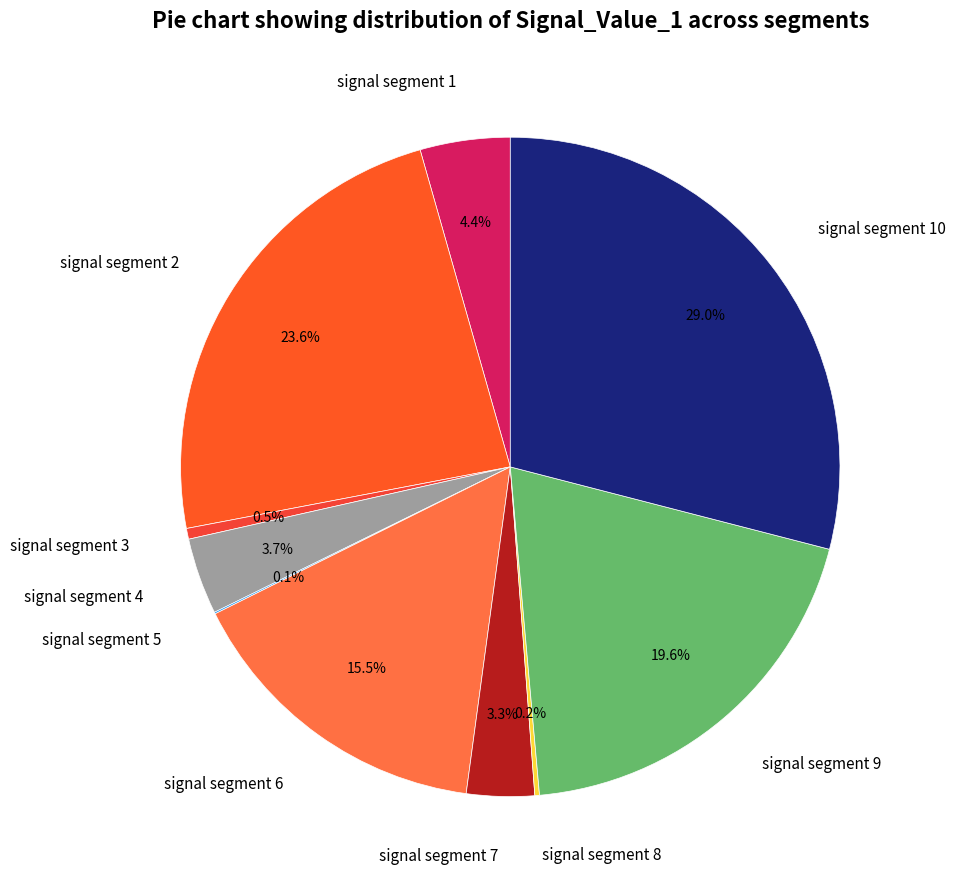

Which category has the biggest portion of the pie?

signal segment 10